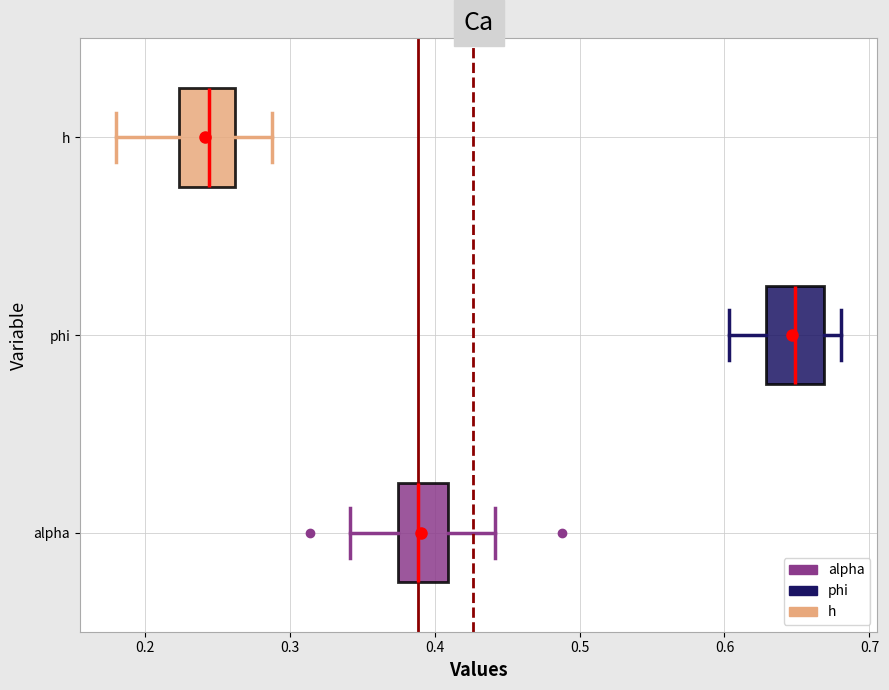

Reading bottom to top, read every box against the x-axis: the position of its median line, the range the box covers, and the ends of its whiskers. The values are not printed on the chart, so give them approximately, as read against the axis.

alpha: median 0.39, box 0.37 to 0.41, whiskers 0.34 to 0.44
phi: median 0.65, box 0.63 to 0.67, whiskers 0.60 to 0.68
h: median 0.24, box 0.22 to 0.26, whiskers 0.18 to 0.29